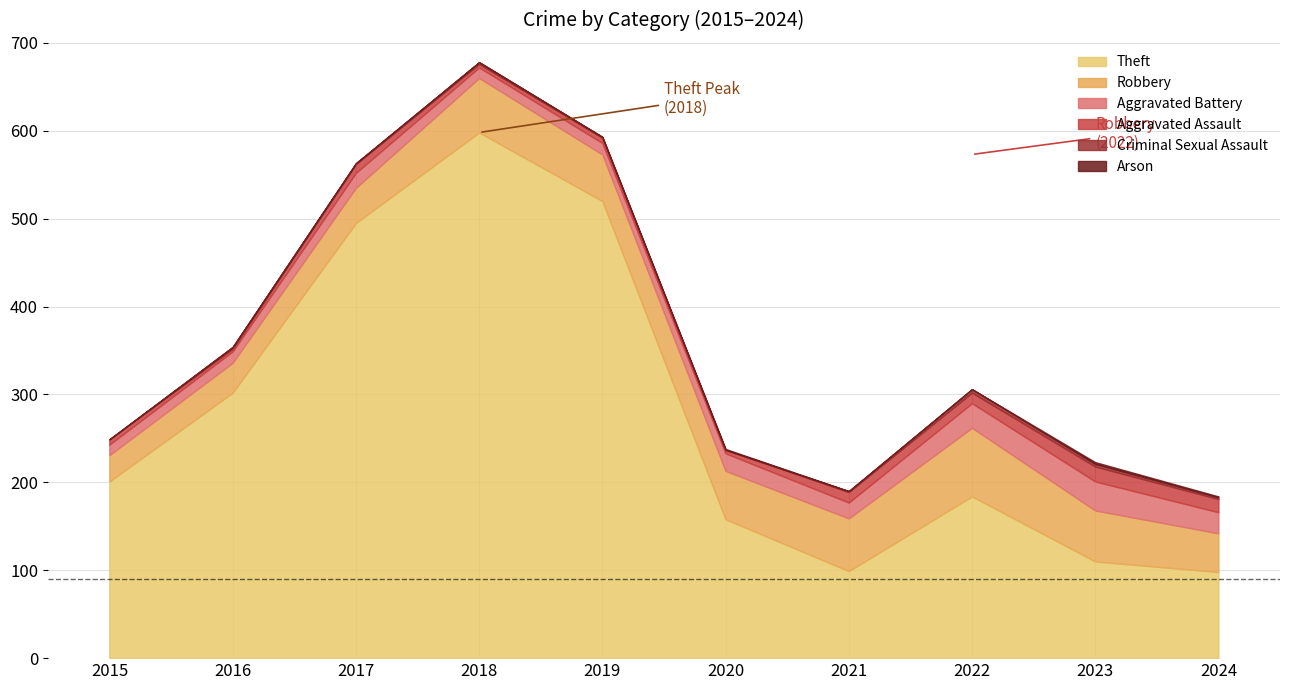

What is the value of the Robbery point at the 6th from the left?

55